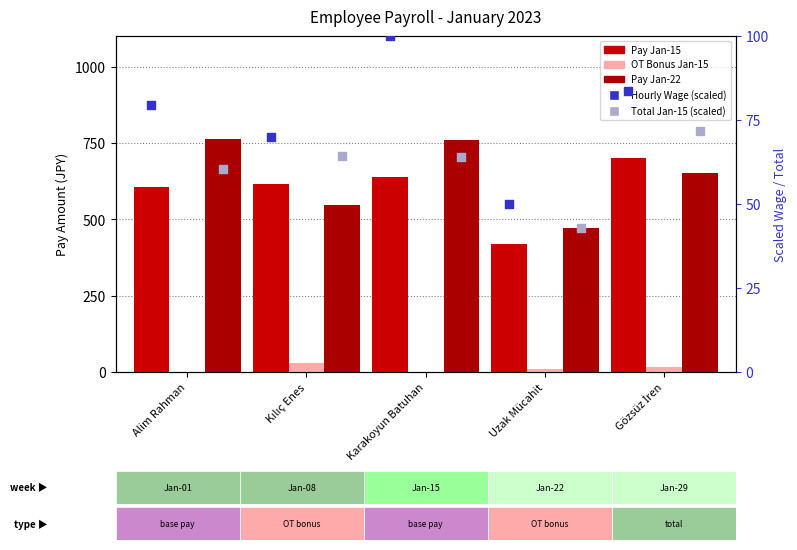

What are all the series names shown in the legend?

Pay Jan-15, OT Bonus Jan-15, Pay Jan-22, Hourly Wage (scaled), Total Jan-15 (scaled)